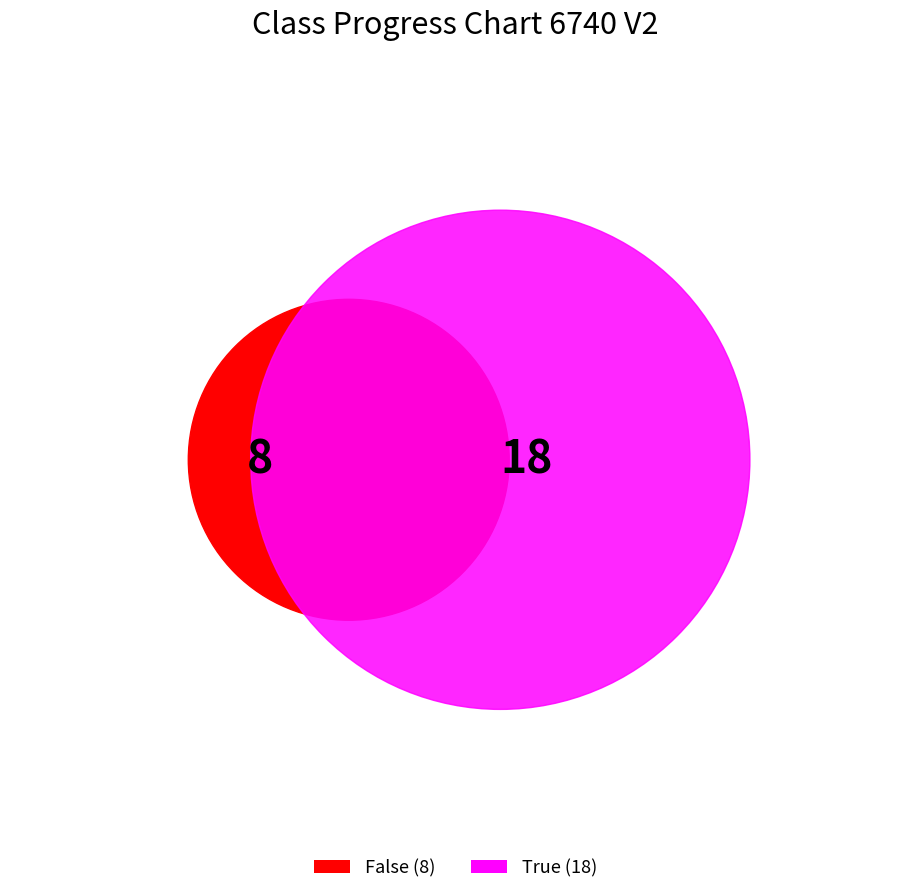

How much of the chart is everything except False?

69.2%